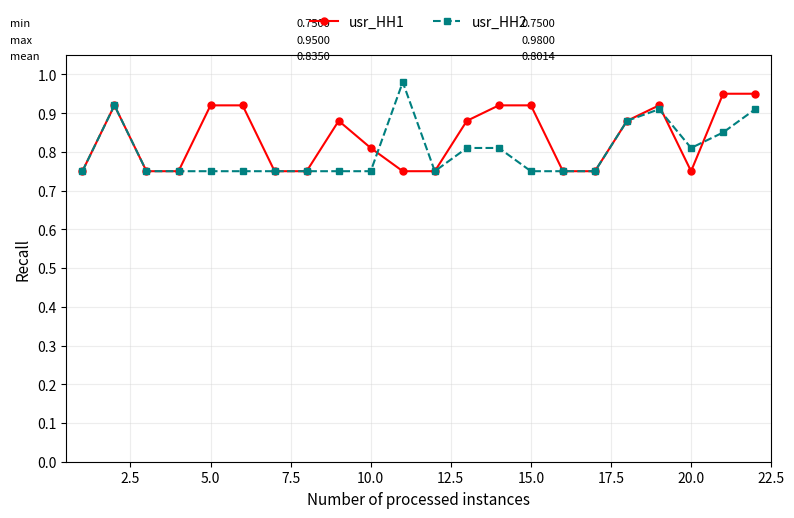

True or false: usr_HH1 has more than 1 points higher than both neighbors.

True